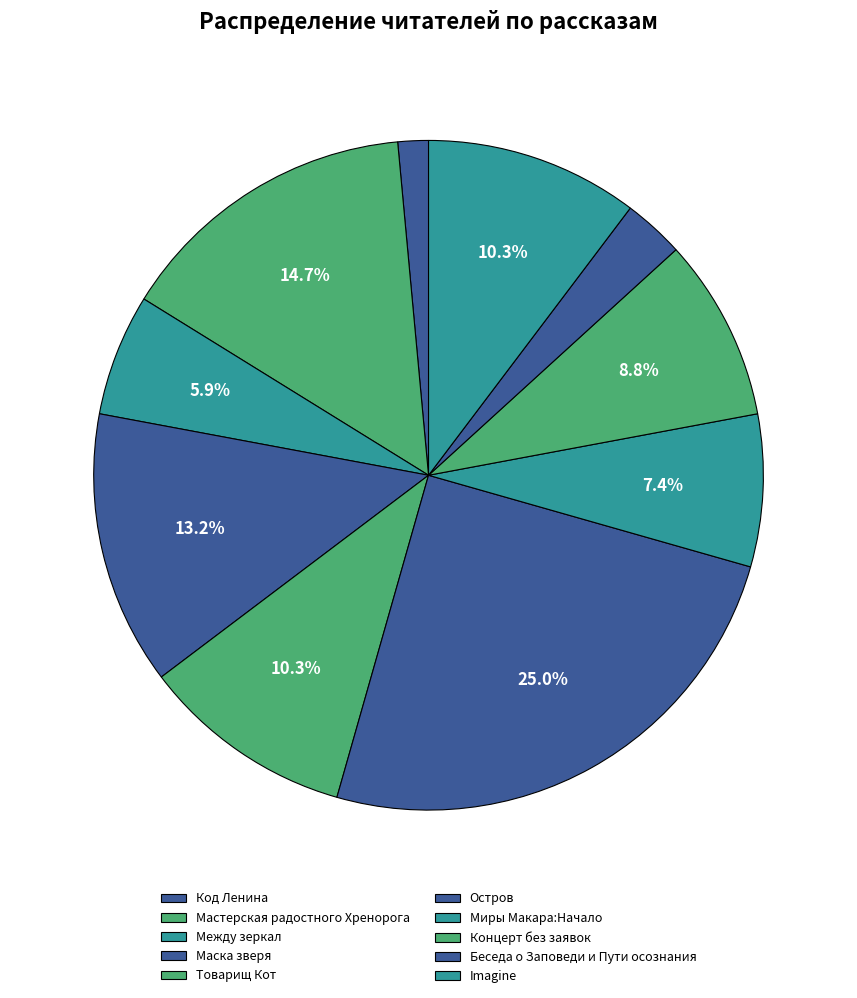

Is there a majority slice in this chart?

No